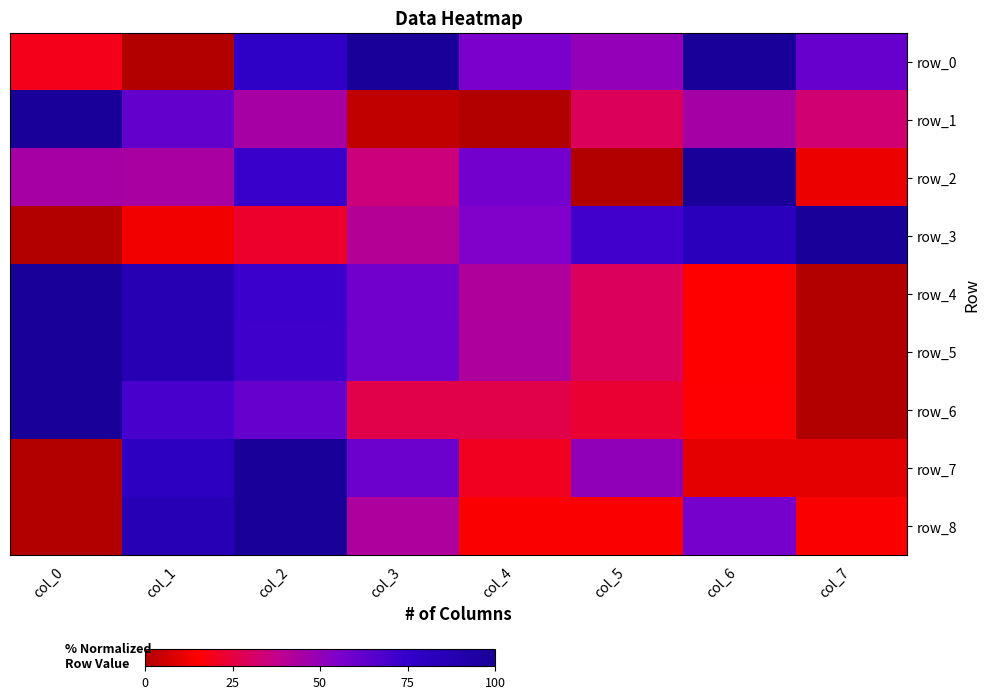

Between col_0 and col_1, which series saw the biggest shift?

row_8